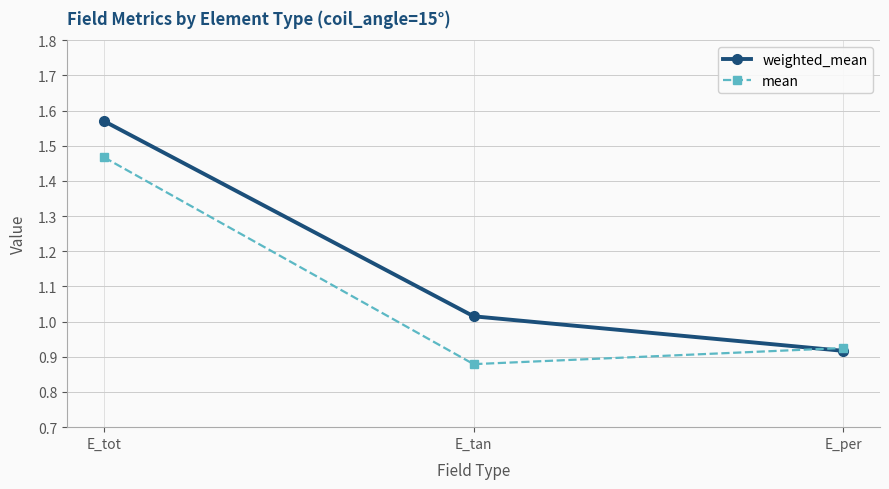

Which label corresponds to the largest value in the chart?

E_tot